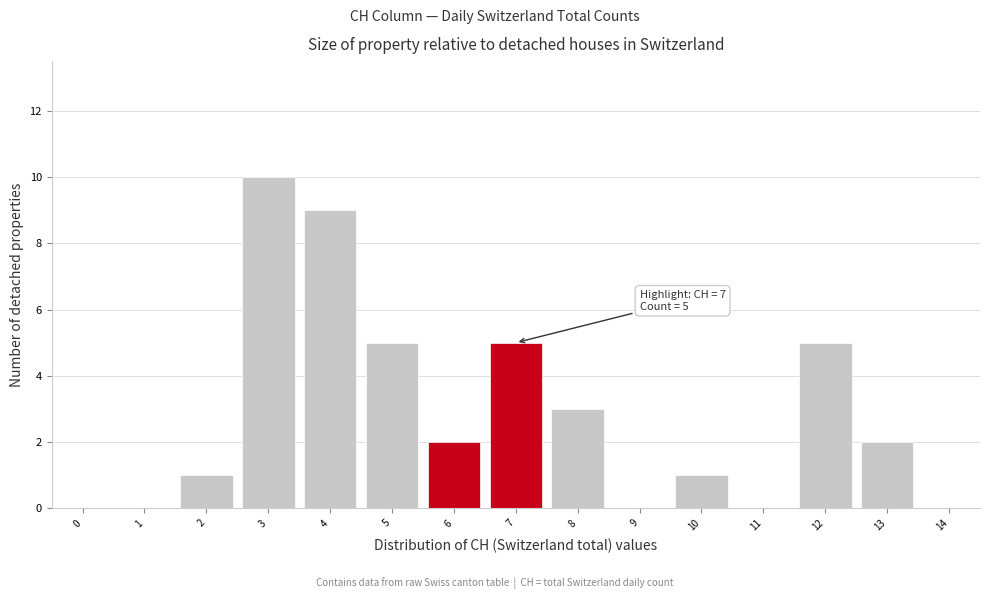

Reading left to right, extract all data points from this chart.

0=0	1=0	2=1	3=10	4=9	5=5	6=2	7=5	8=3	9=0	10=1	11=0	12=5	13=2	14=0